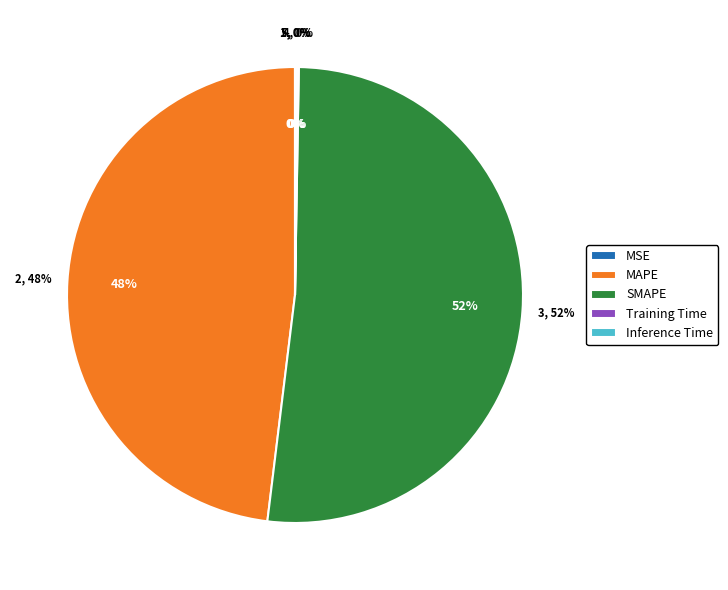

What portion of the pie excludes MSE?

100.0%